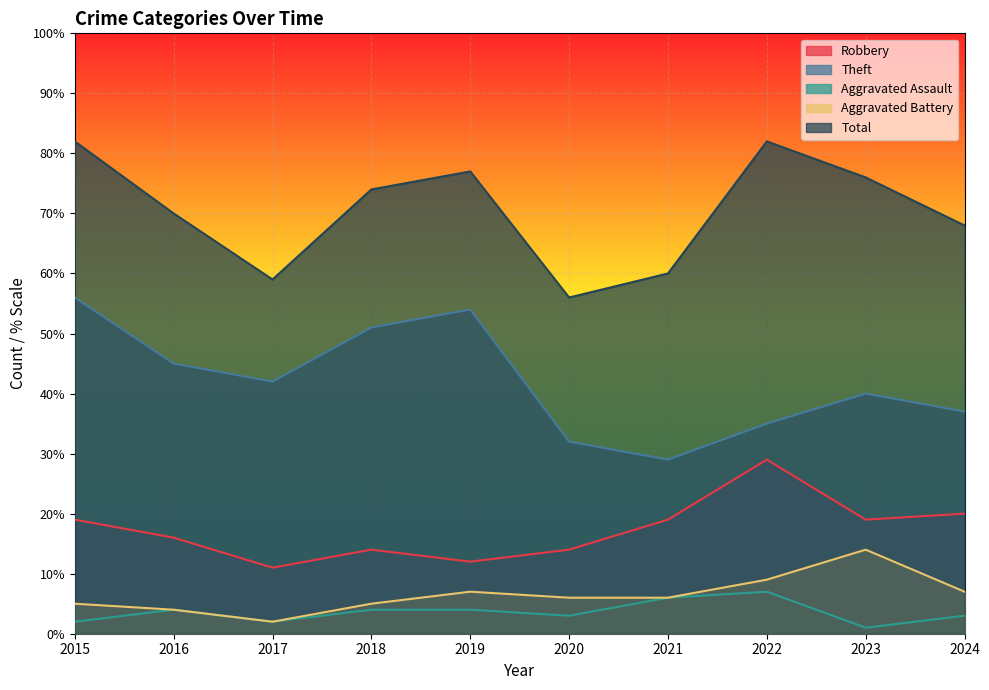

What are all the series names shown in the legend?

Robbery, Theft, Aggravated Assault, Aggravated Battery, Total